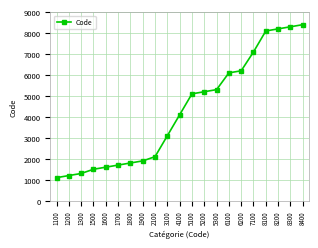

What is the sum of all values?

89400